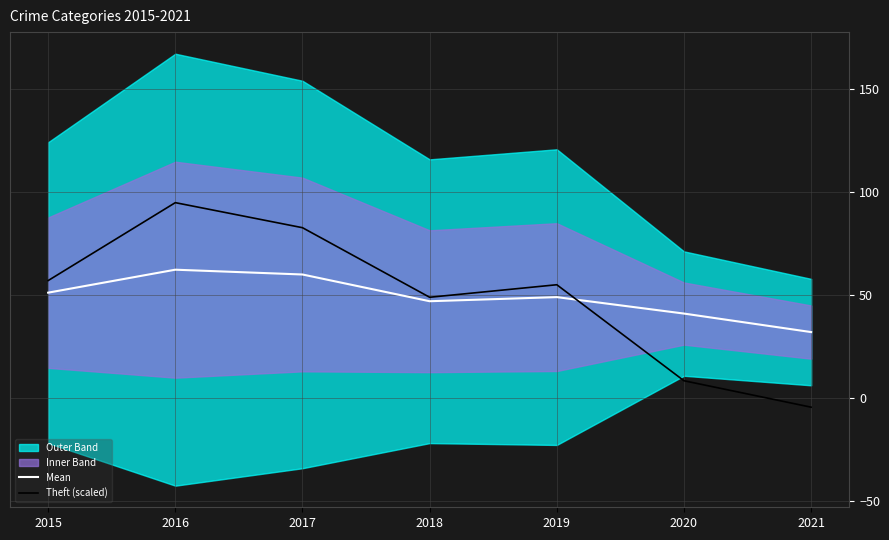

Where does the Theft (scaled) series first go above 55?

2015